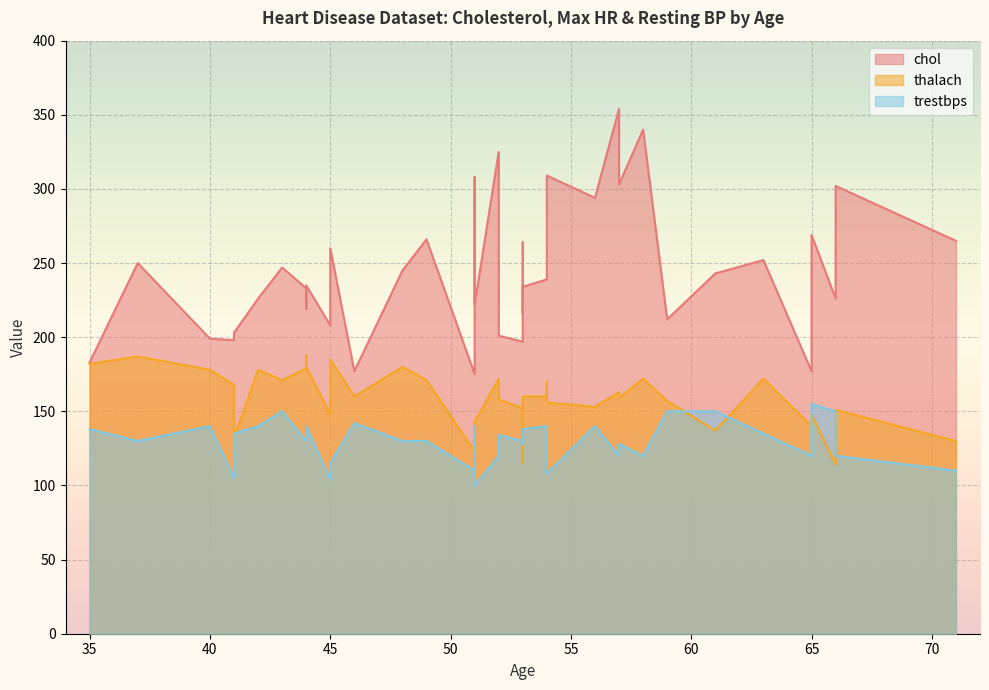

Which series ends up on top after the final intersection of thalach and trestbps?

thalach